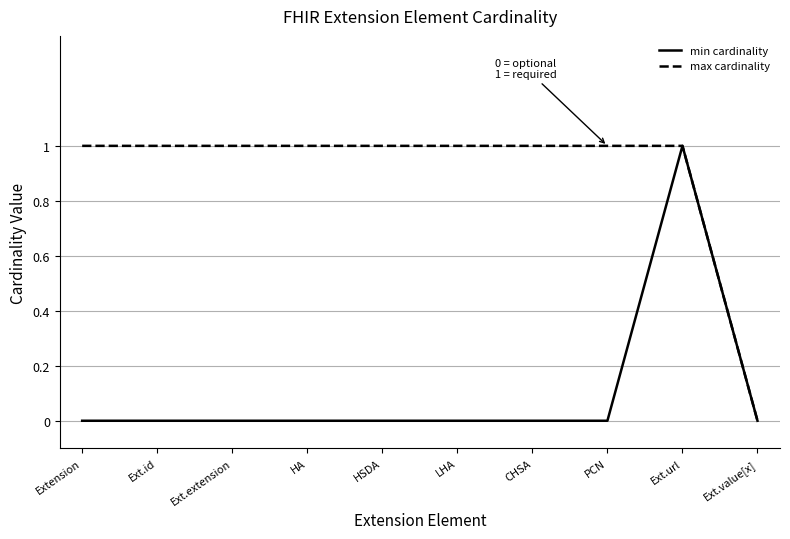

Reading left to right, list all the values displayed in this chart.

min cardinality: Extension=0	Ext.id=0	Ext.extension=0	HA=0	HSDA=0	LHA=0	CHSA=0	PCN=0	Ext.url=1	Ext.value[x]=0
max cardinality: Extension=1	Ext.id=1	Ext.extension=1	HA=1	HSDA=1	LHA=1	CHSA=1	PCN=1	Ext.url=1	Ext.value[x]=0